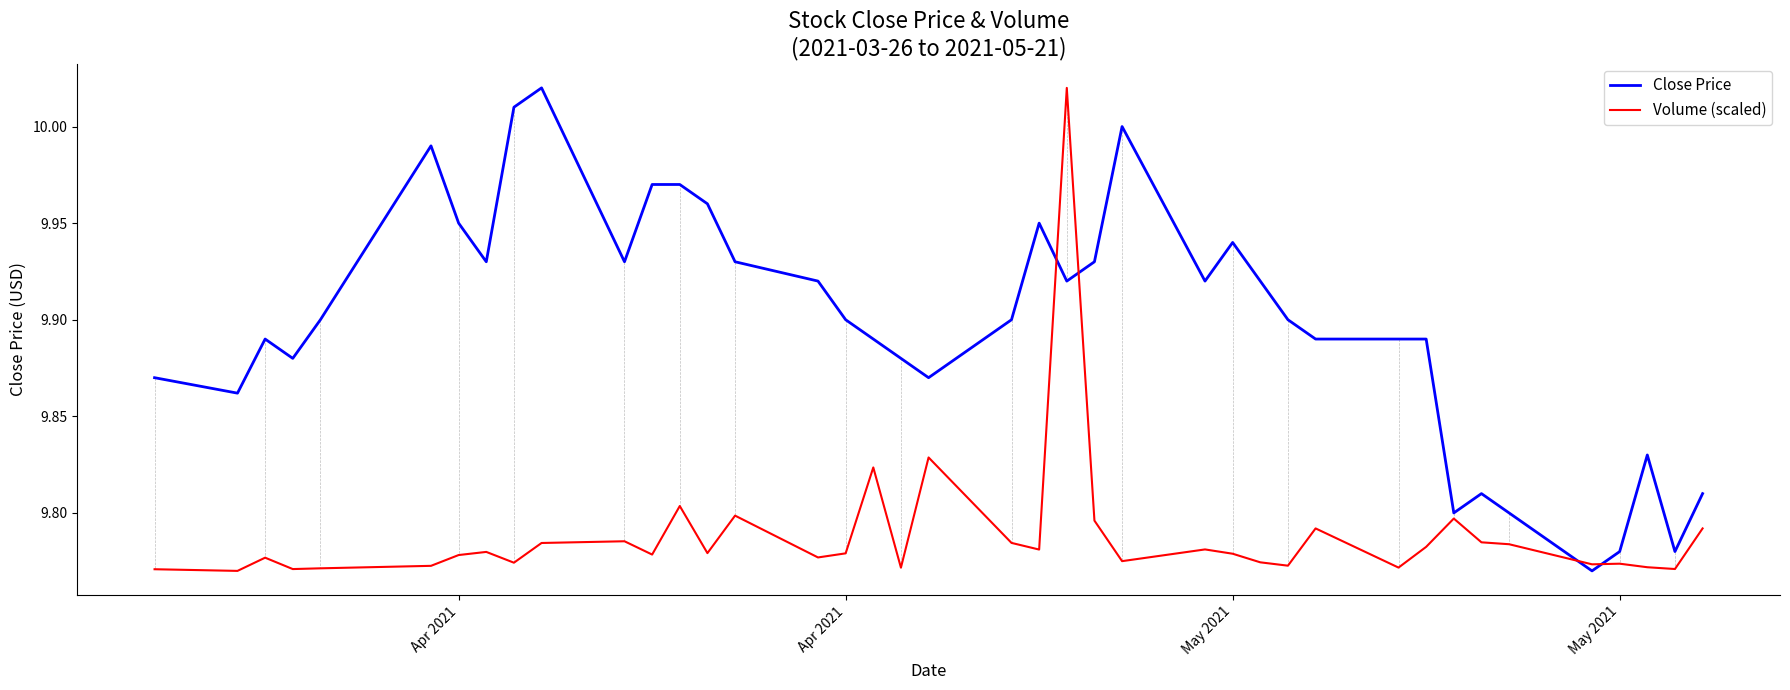

List the series in order of their overall mean, highest first.

Close Price, Volume (scaled)